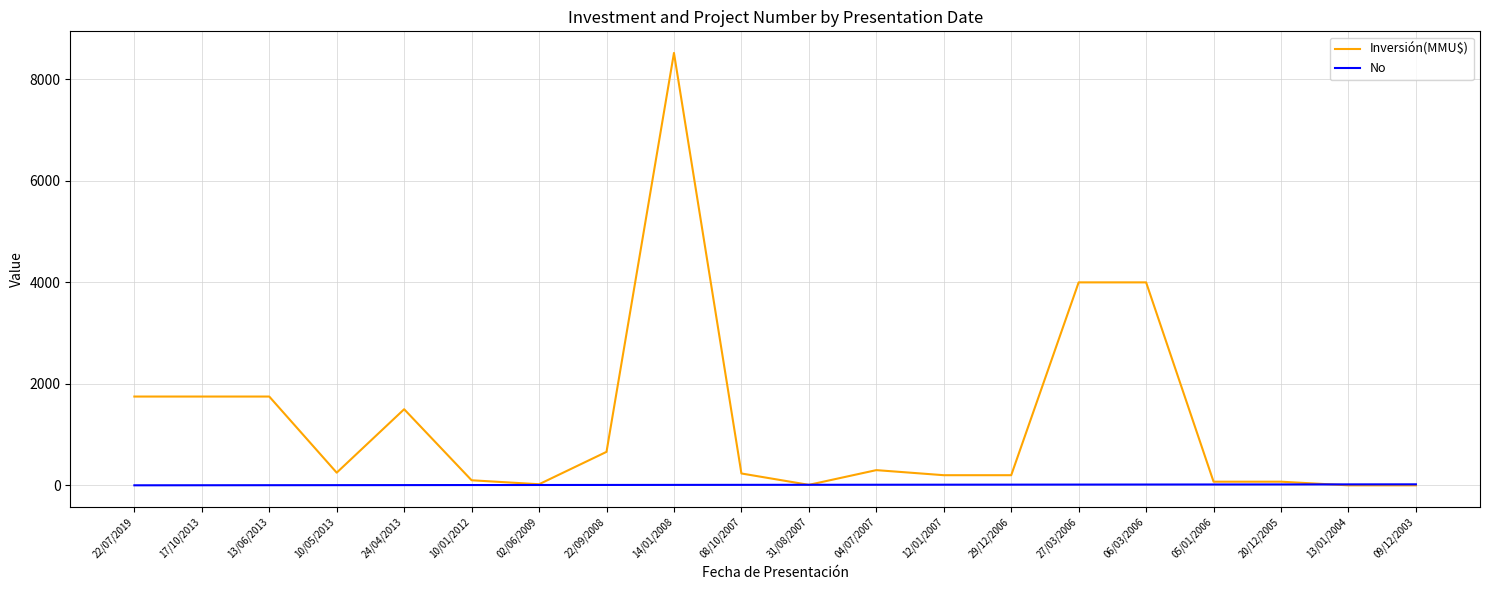

Rank the series by their average value, from lowest to highest.

No, Inversión(MMU$)